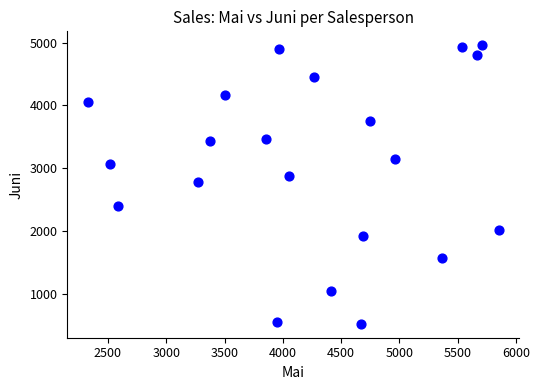

What is the range of X values (max minus min)?

3526